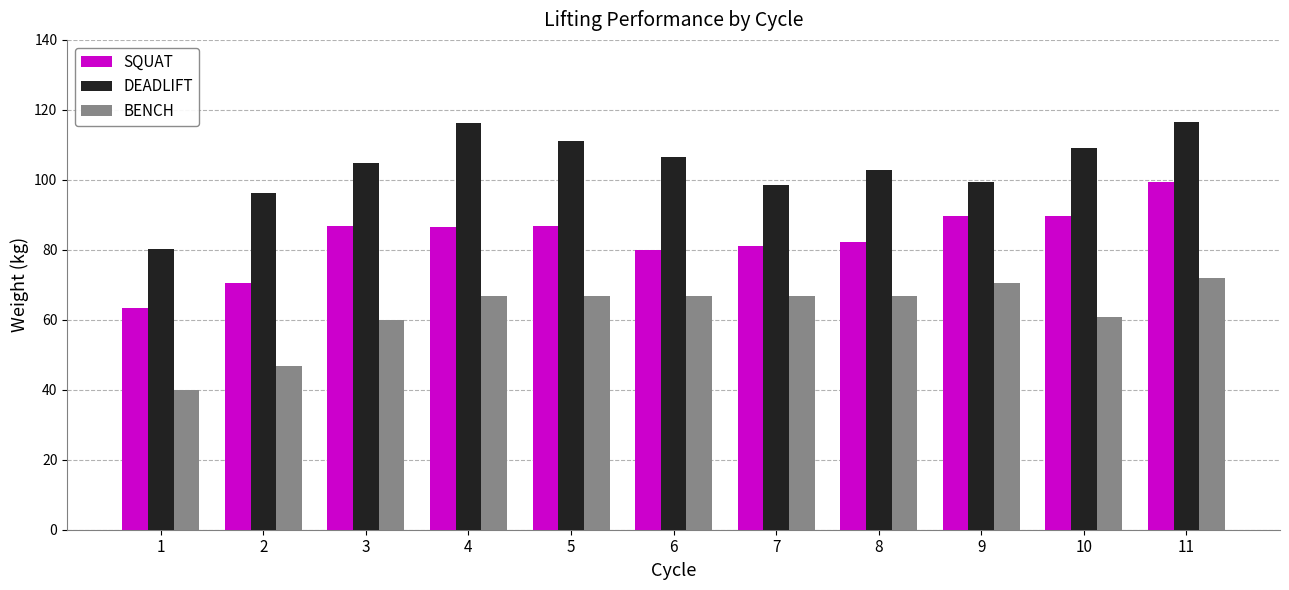

What is the approximate value of BENCH at 1?

40.0